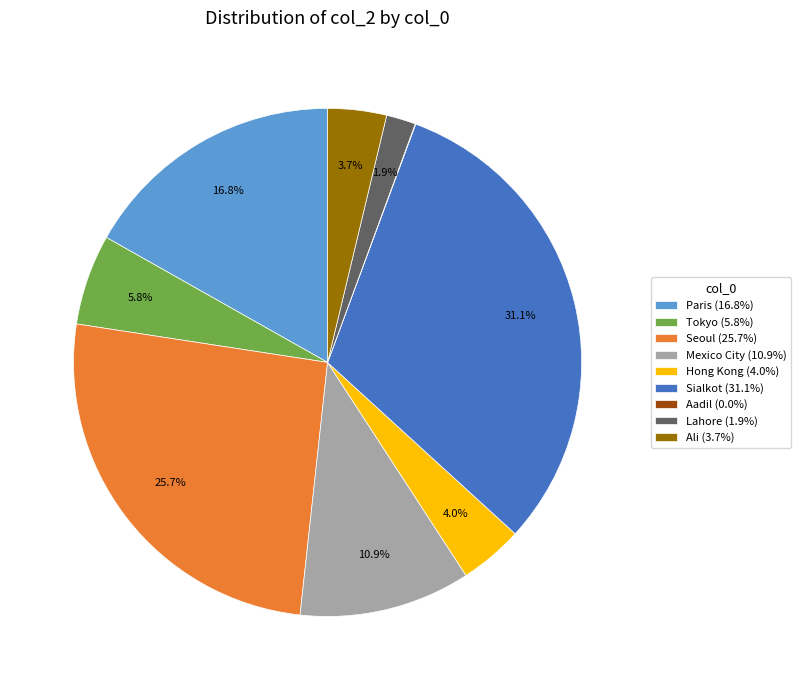

What is the total percentage of Paris (16.8%) and Lahore (1.9%)?

18.7%